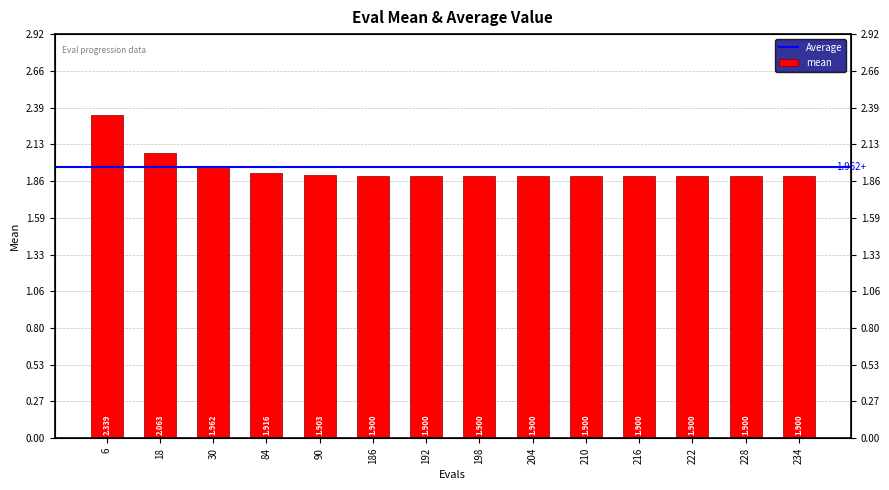

What is the value of the 10th bar from the left?

1.9